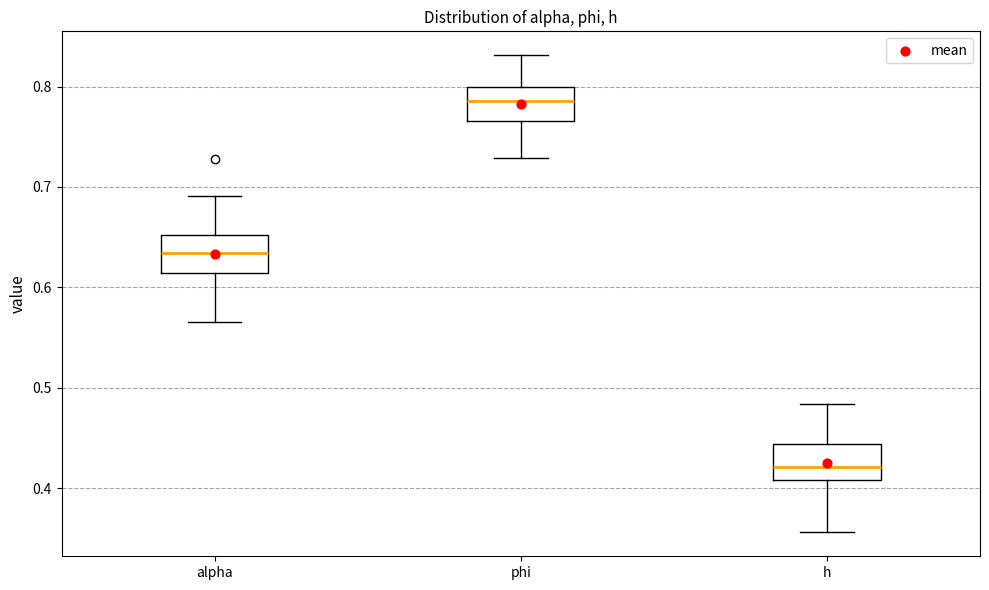

Where does the upper whisker of the box for alpha end on the y-axis? The values are not printed on the chart, so give them approximately, as read against the axis.

0.69